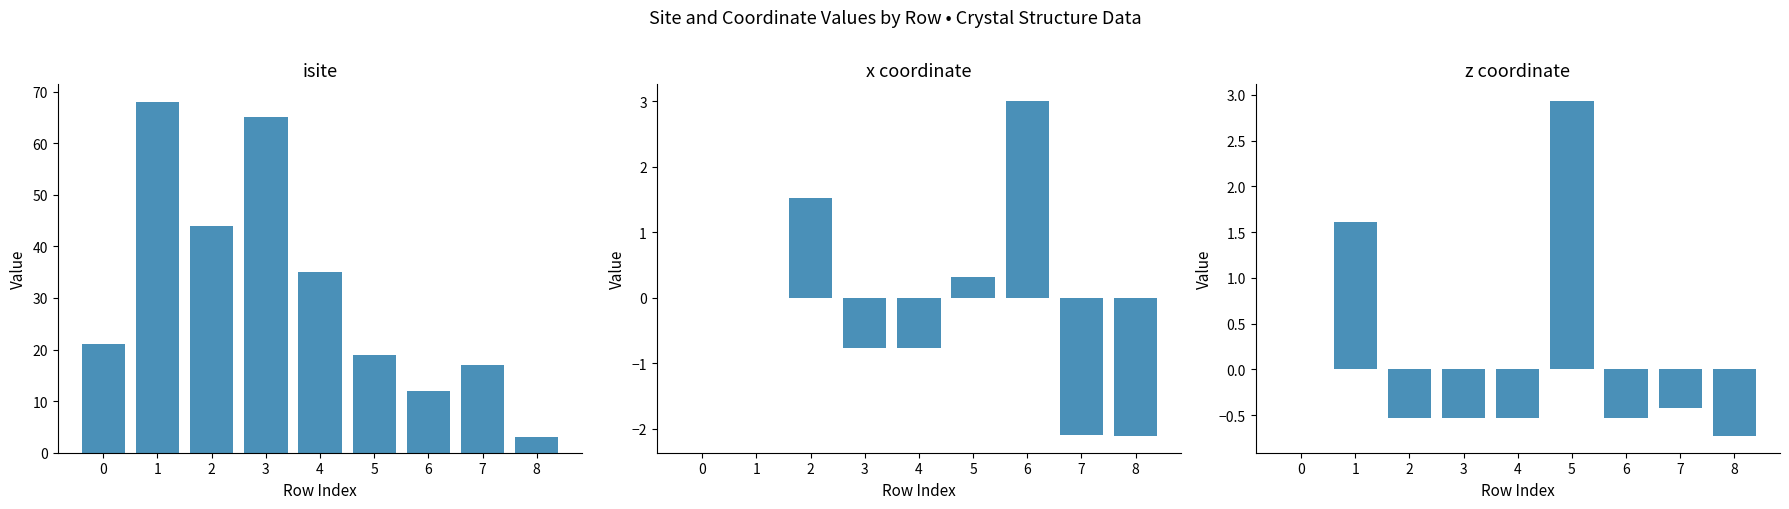

Reading left to right, extract all data points from this chart.

isite: 21.0	68.0	44.0	65.0	35.0	19.0	12.0	17.0	3.0
x_coord: 0.0	0.0	1.5	-0.8	-0.8	0.3	3.0	-2.1	-2.1
z_coord: 0.0	1.6	-0.5	-0.5	-0.5	2.9	-0.5	-0.4	-0.7